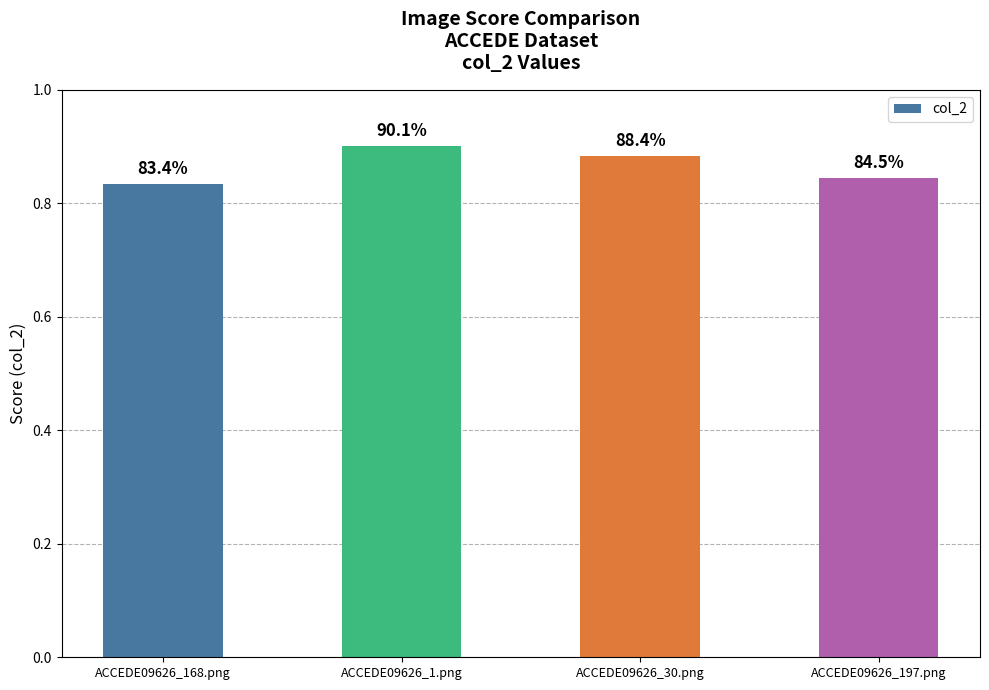

Are the bars horizontal?

No